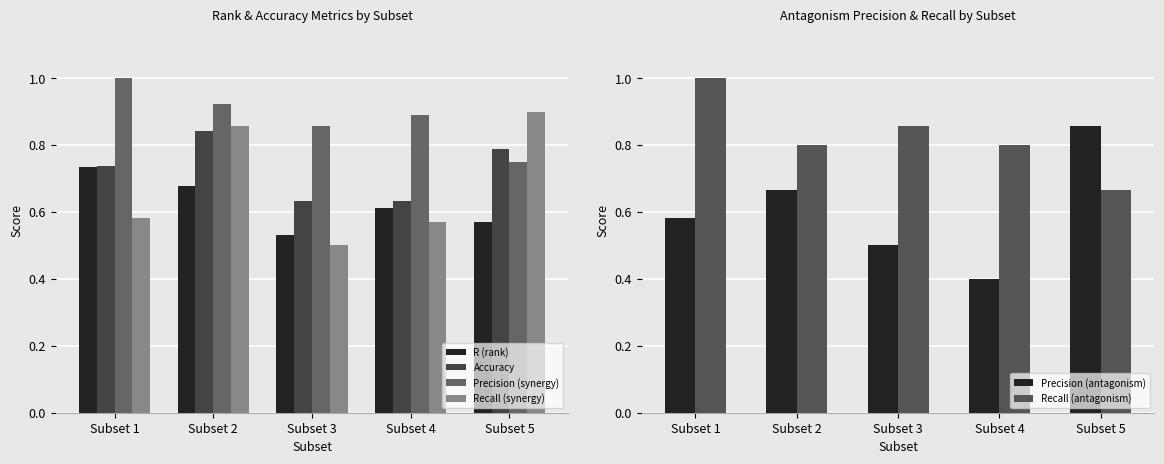

What is the maximum value for Precision (antagonism)?

0.9